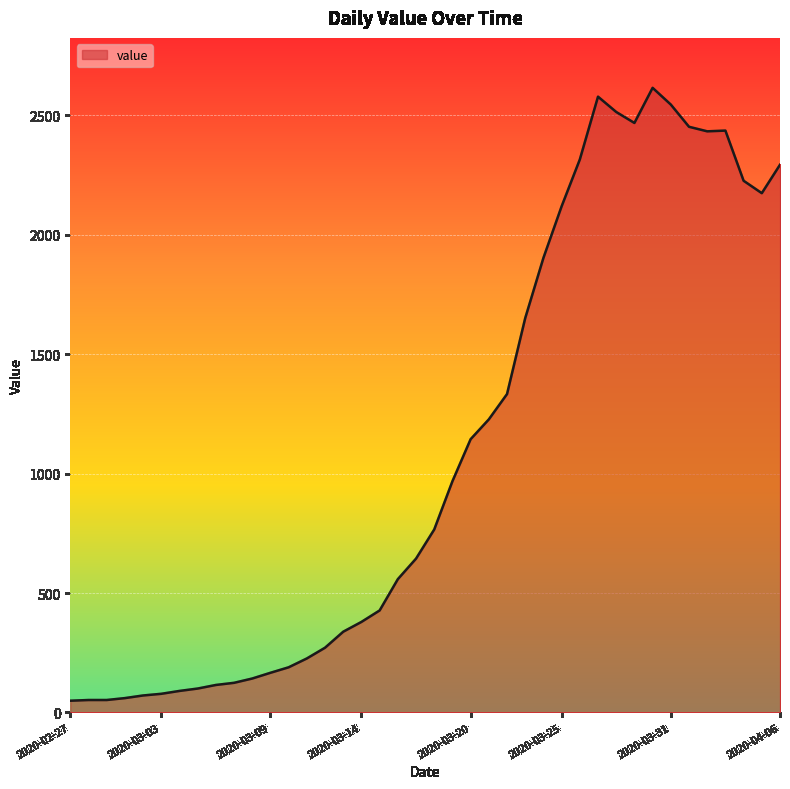

What is the maximum value shown in the chart?

2615